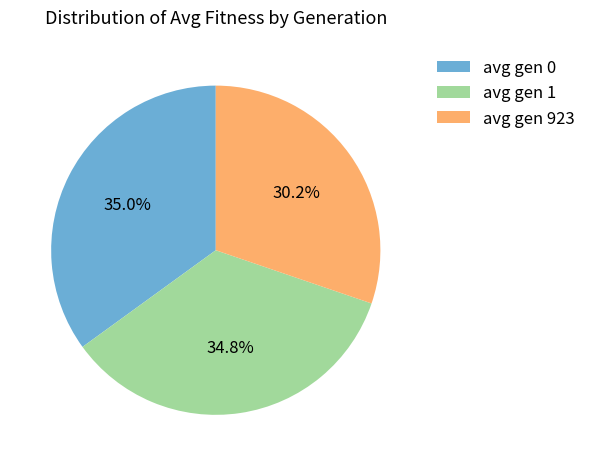

Between avg gen 1 and avg gen 923, which is larger?

avg gen 1